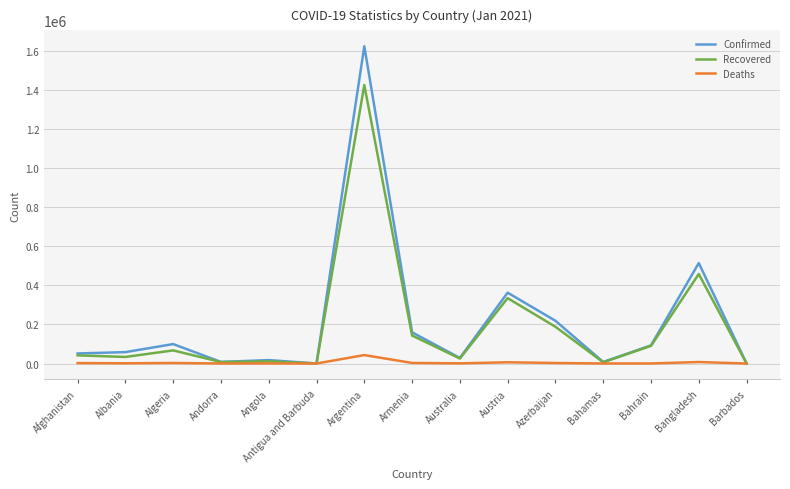

What are all the series names shown in the legend?

Confirmed, Recovered, Deaths